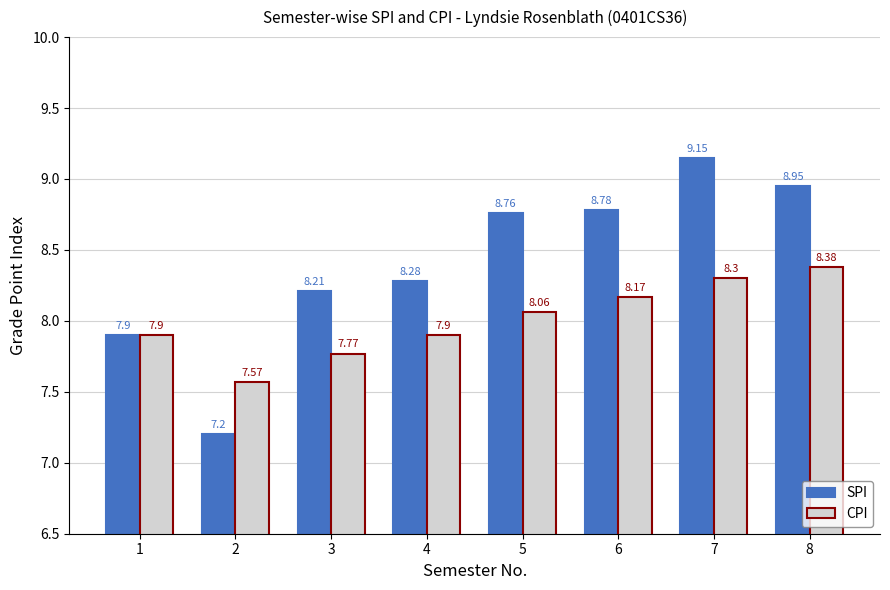

True or false: CPI has a value of 1.7 at 5.

False